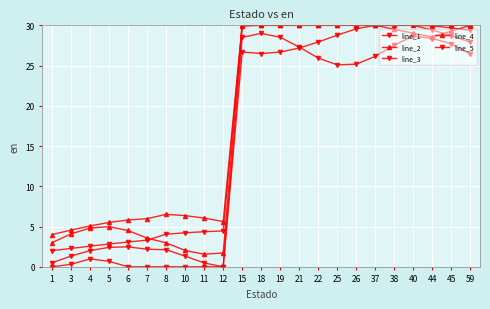

At 6, list the series in order from largest to smallest.

line_2, line_4, line_1, line_3, line_5